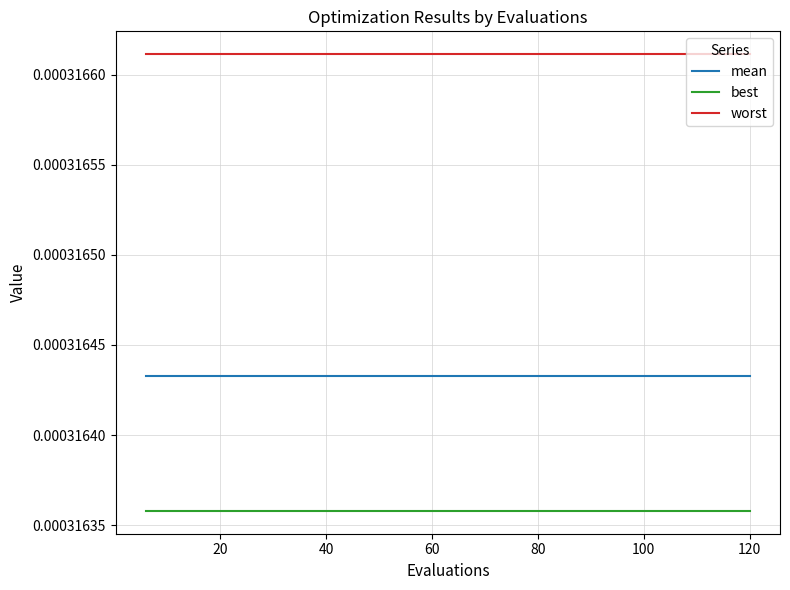

Rank the series by their average value, from lowest to highest.

best, mean, worst